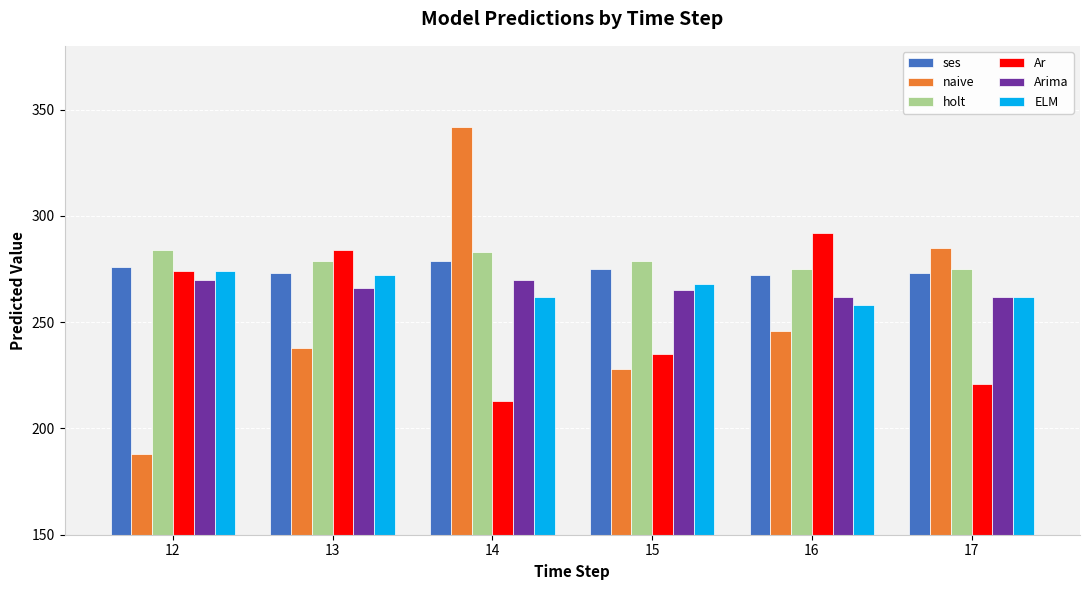

True or false: ses has a value of 146 at 16.

False